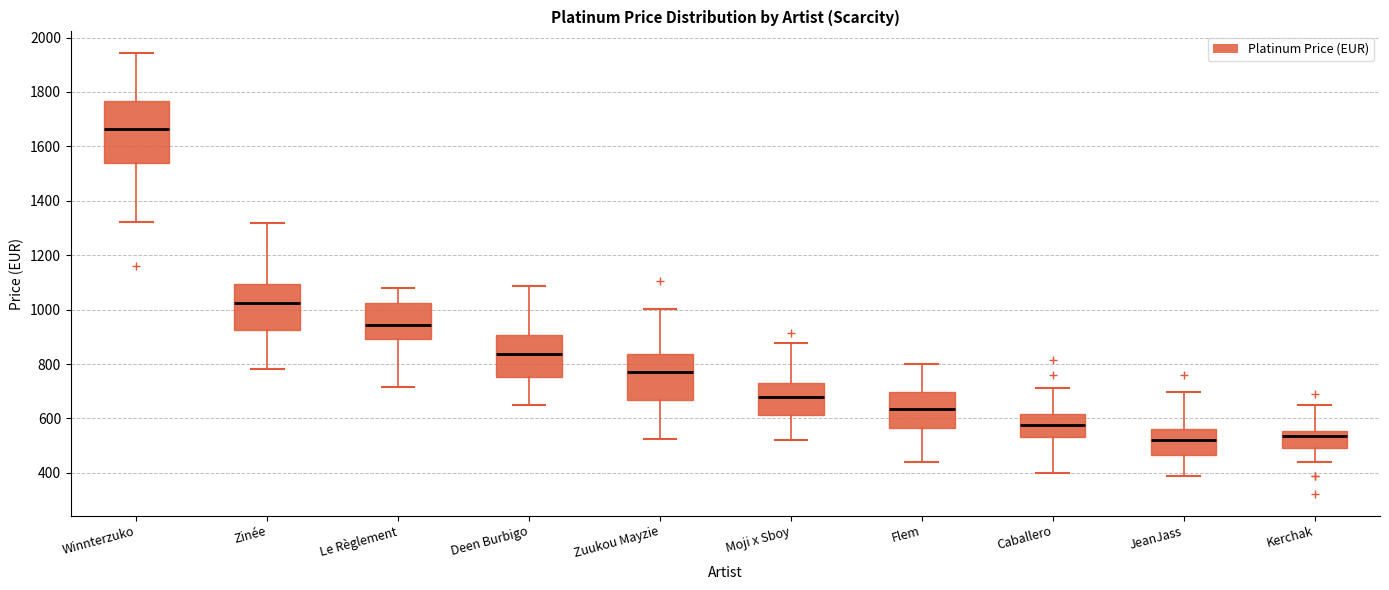

Which box's median line is the highest?

Winnterzuko